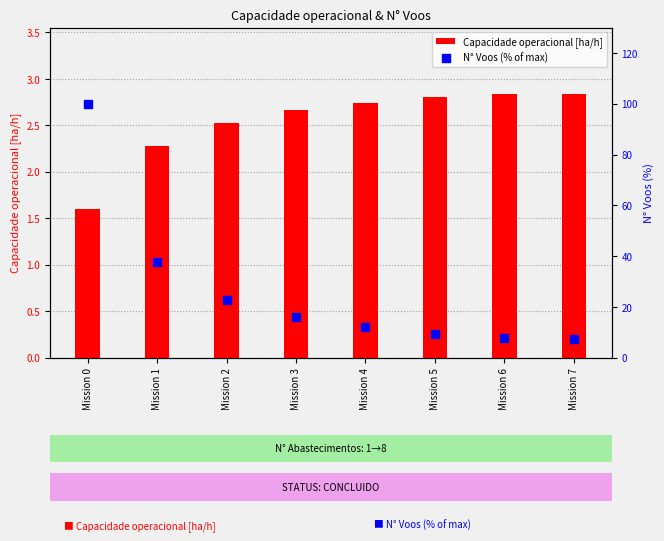

What are all the series names shown in the legend?

Capacidade operacional [ha/h], N° Voos (% of max)